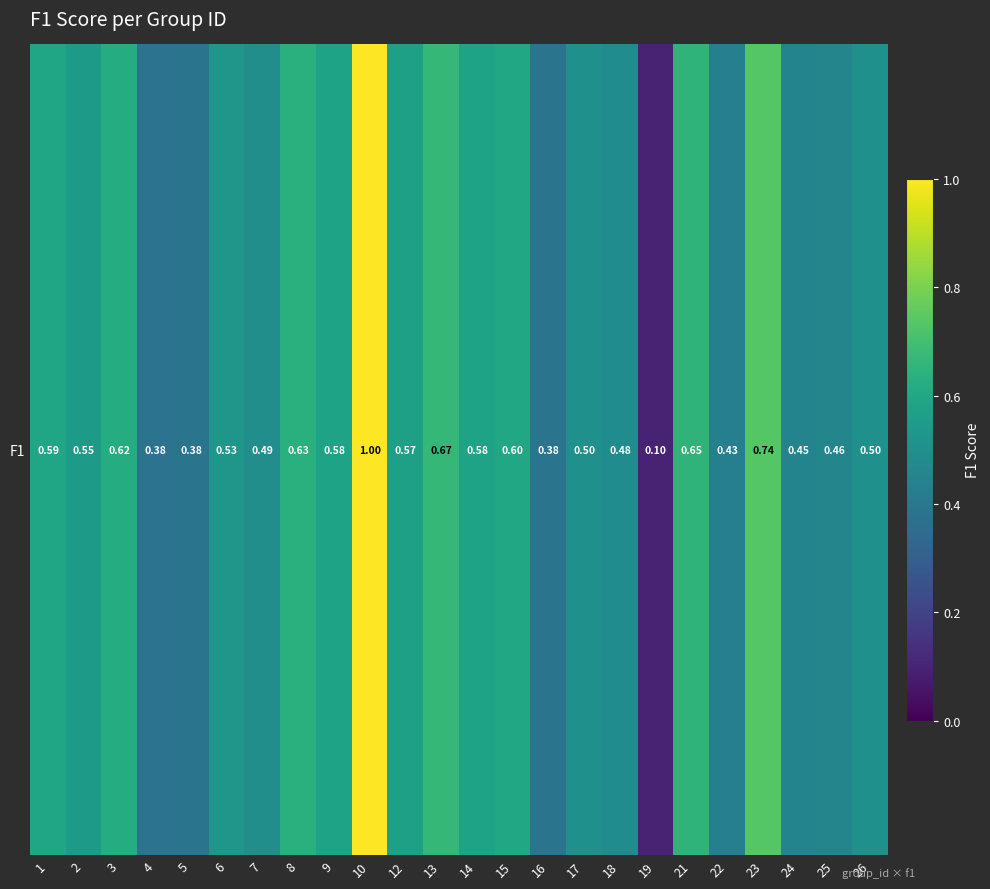

What is the change in value from 15 to 19?

-0.5